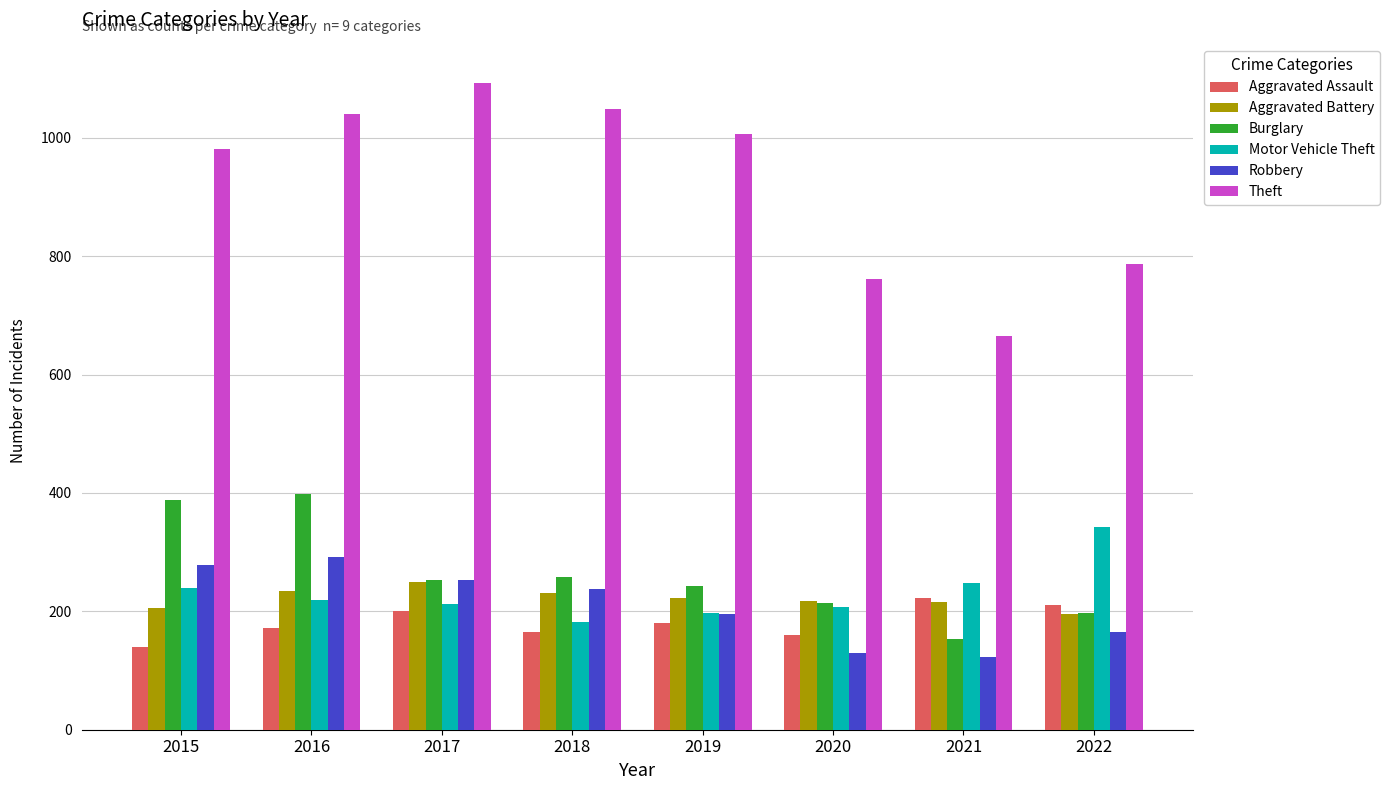

What value does the Aggravated Assault series have at 2022?

211